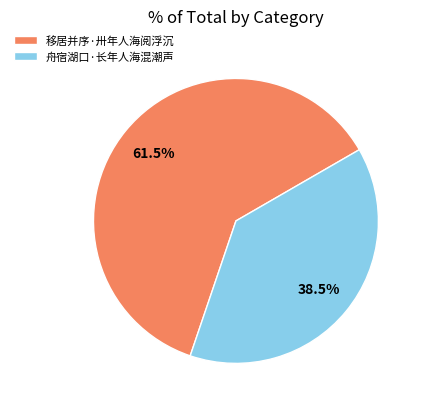

Rank the categories by value from highest to lowest.

移居并序·卅年人海阅浮沉, 舟宿湖口·长年人海混潮声